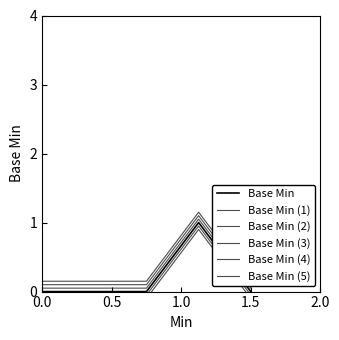

What is the difference between the maximum and minimum values in the Base Min (2) series?

1.0